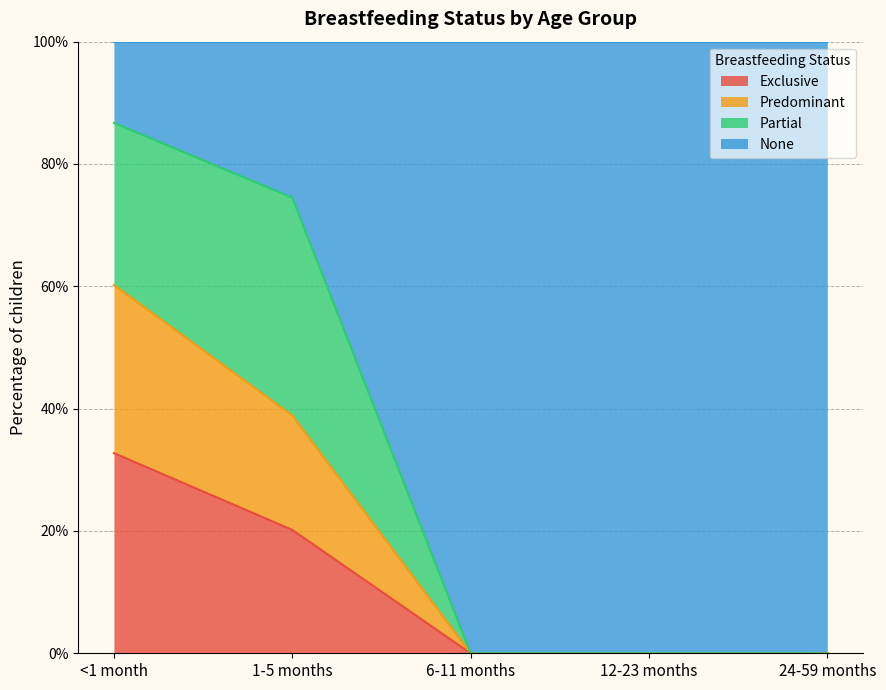

How many values in Predominant are above zero?

2